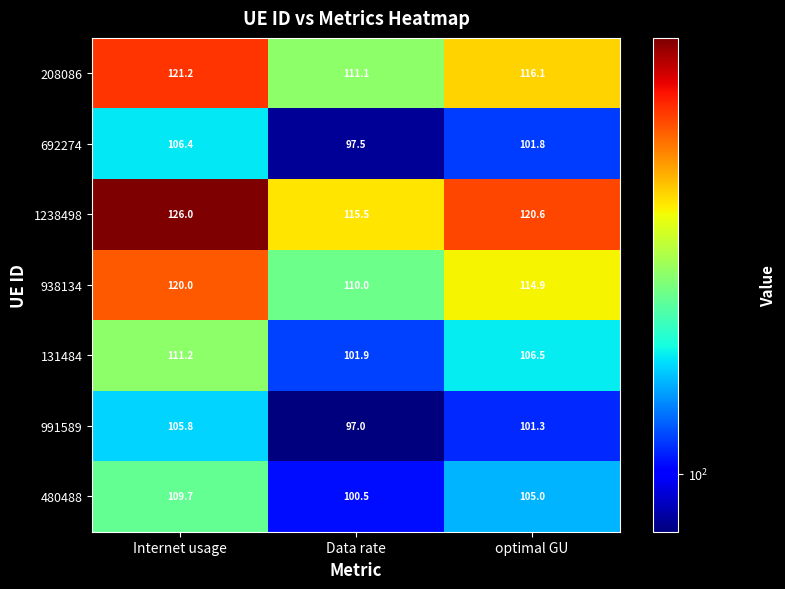

Is it true that 131484 equals 54.2 at optimal GU?

False